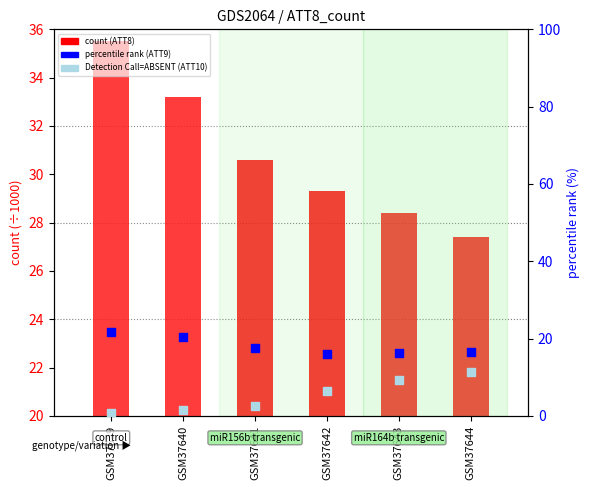

Which series has the largest Y range (max minus min)?

value, Detection Call=ABSENT (ATT10)